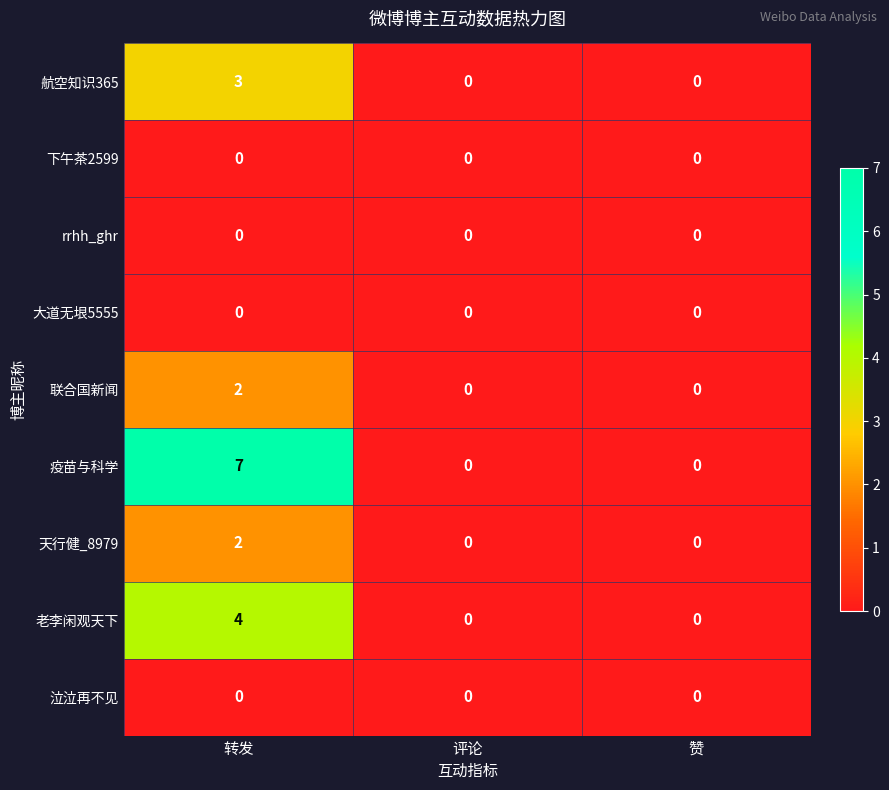

What is the difference between the maximum and second lowest values in the 老李闲观天下 series?

4